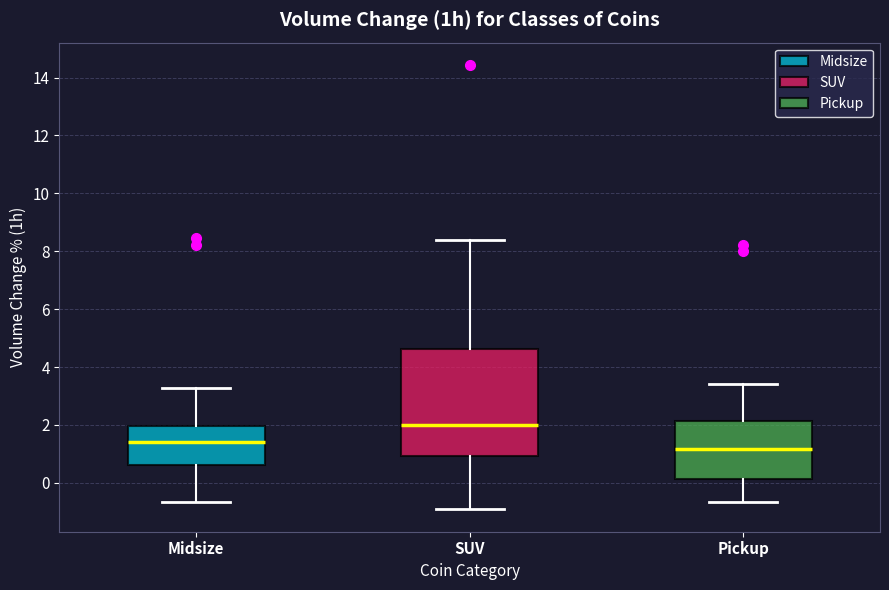

Which box has the lowest median line?

Pickup